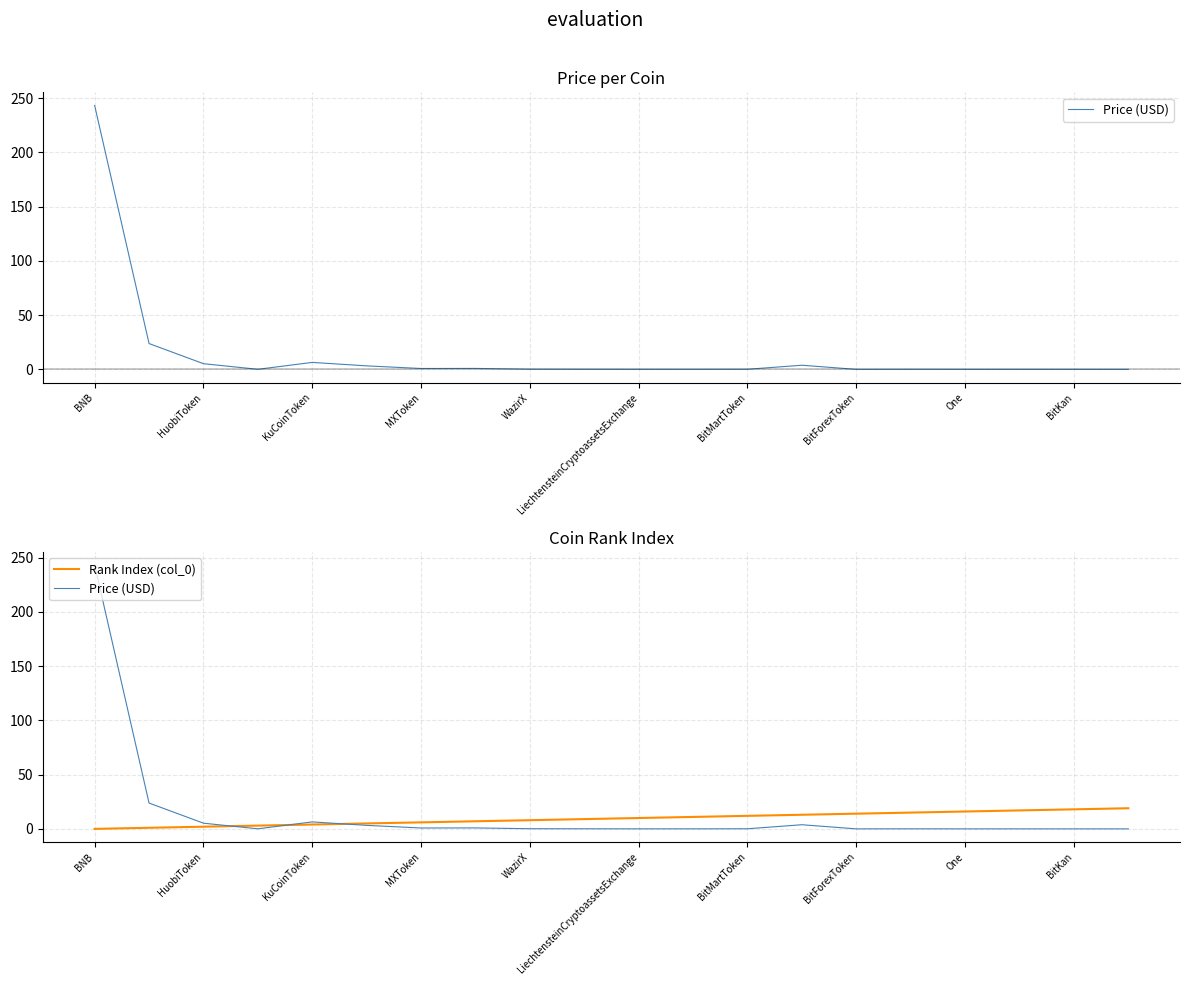

What position from the right is 11?

9